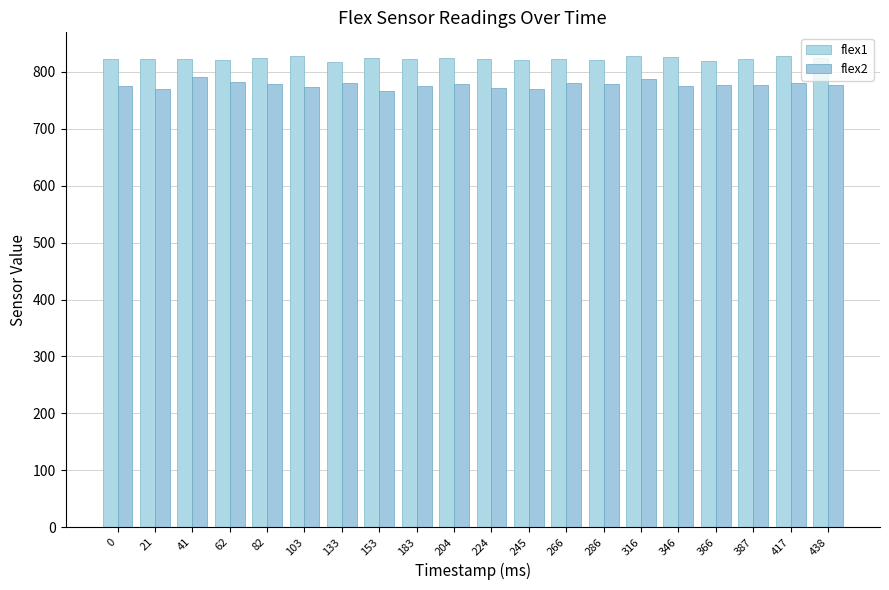

Rank the series by their maximum value, from highest to lowest.

flex1, flex2